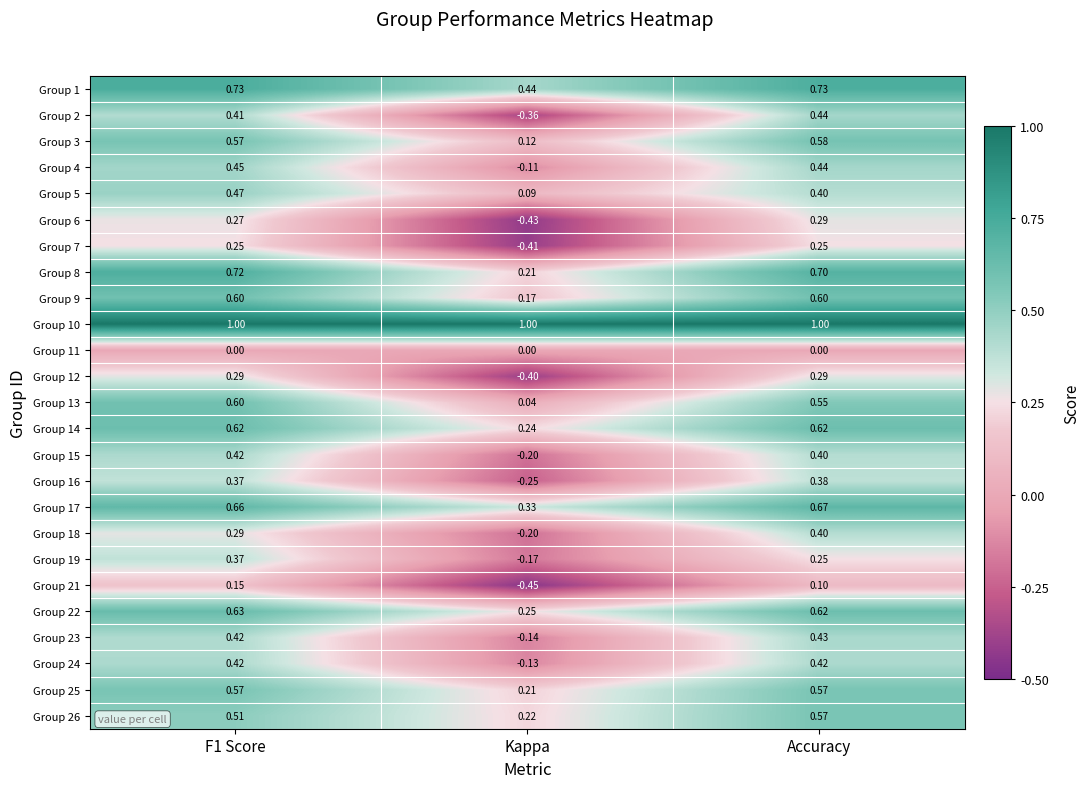

At which label is Group 21 closest to 0?

Accuracy